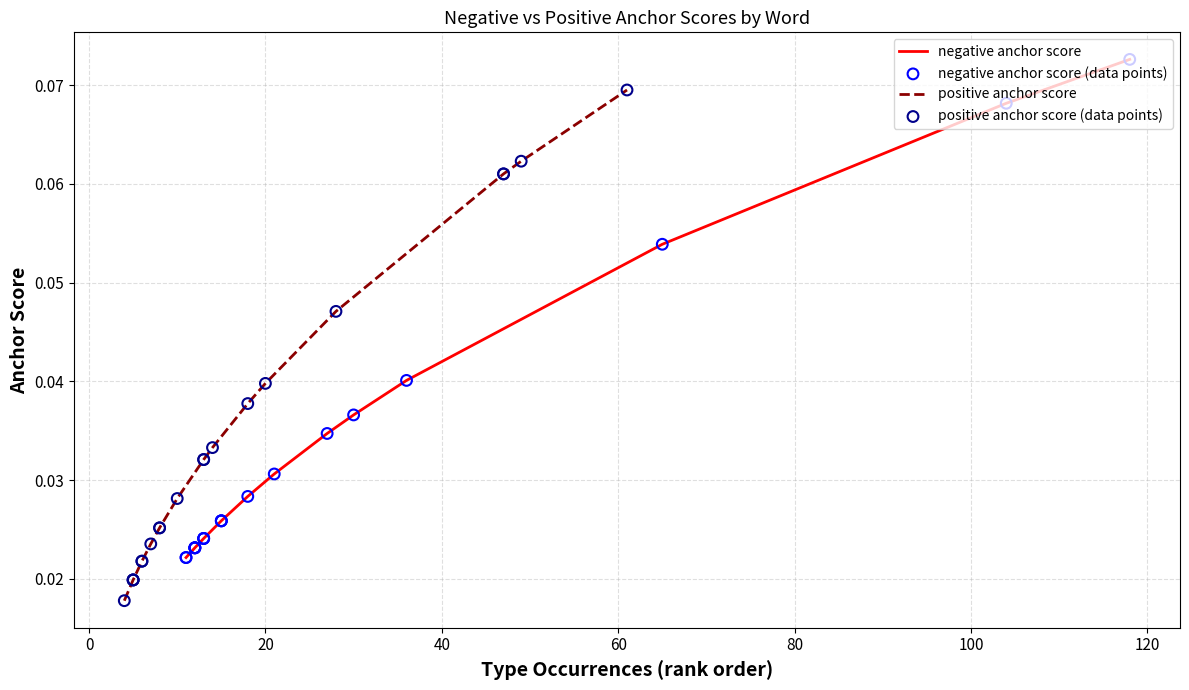

What is the total value across all series at 40?

0.1